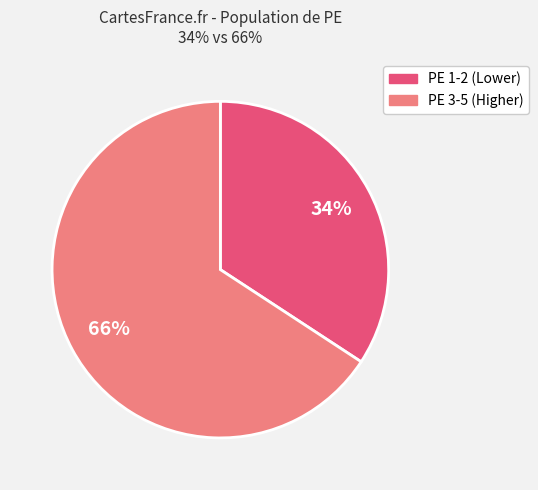

Is there a majority slice in this chart?

Yes